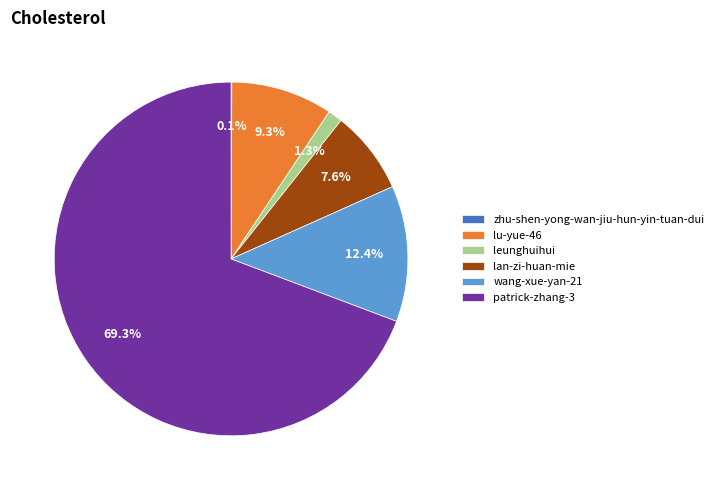

What is the largest slice in the pie chart?

patrick-zhang-3